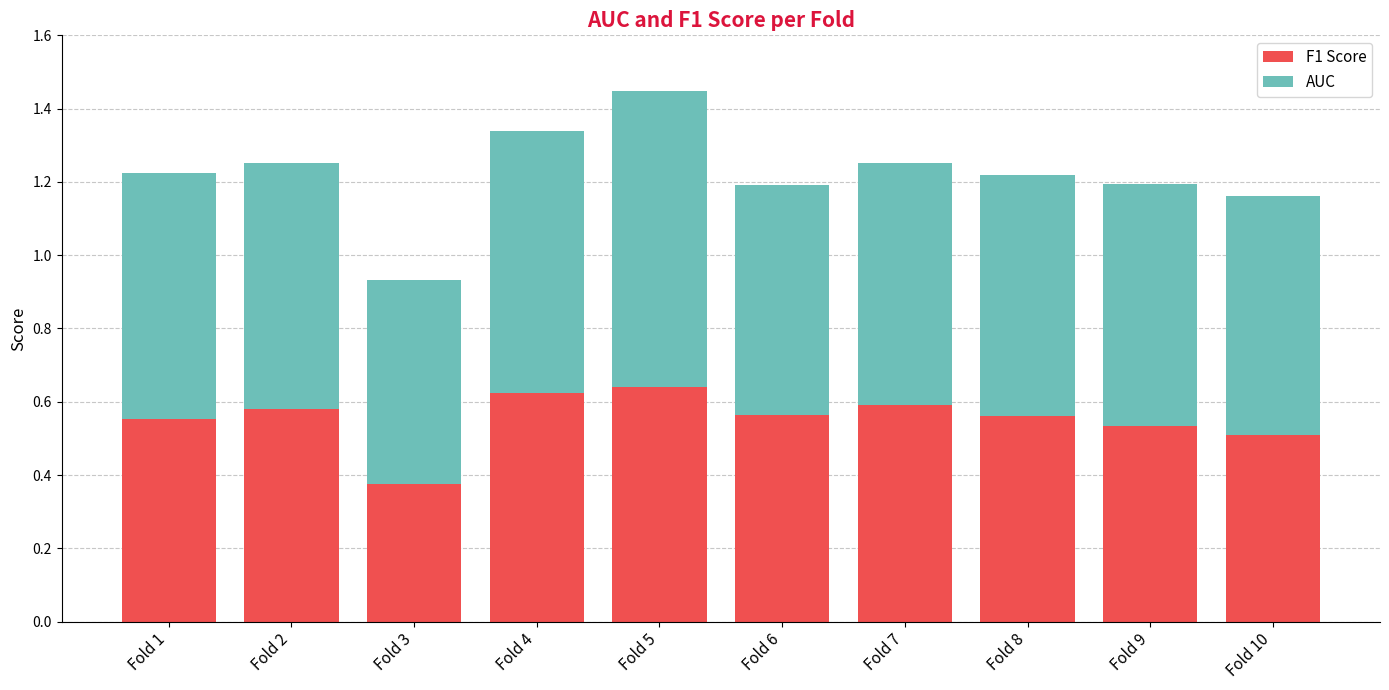

Count the F1 Score values in the range 0 to 1.

10